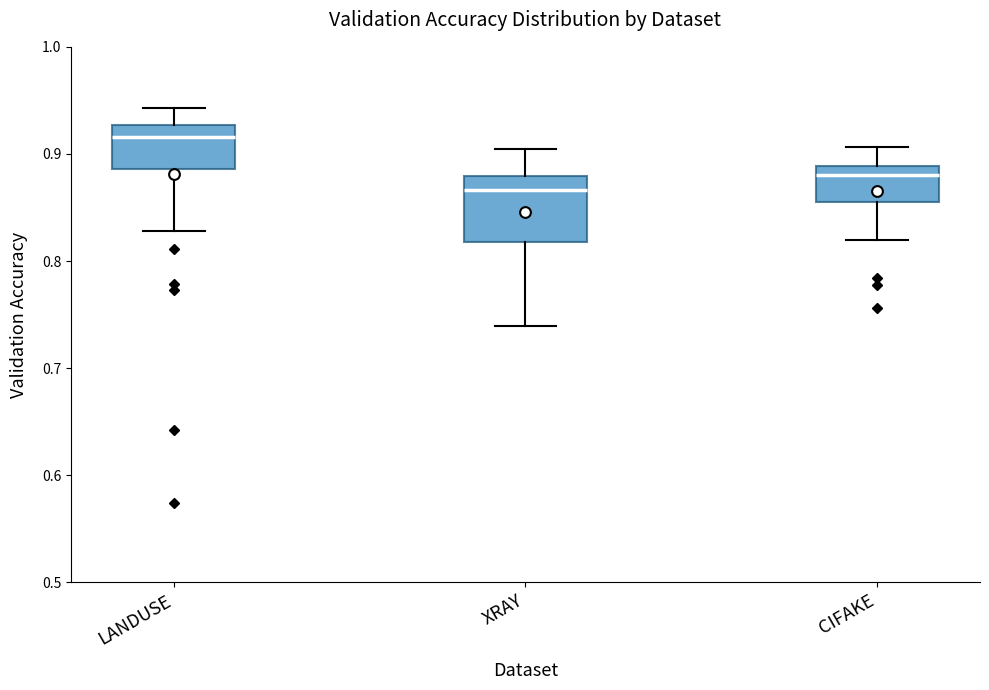

Reading left to right, read every box against the y-axis: the position of its median line, the range the box covers, and the ends of its whiskers. The values are not printed on the chart, so give them approximately, as read against the axis.

LANDUSE: median 0.92, box 0.89 to 0.93, whiskers 0.83 to 0.94
XRAY: median 0.87, box 0.82 to 0.88, whiskers 0.74 to 0.90
CIFAKE: median 0.88, box 0.86 to 0.89, whiskers 0.82 to 0.91